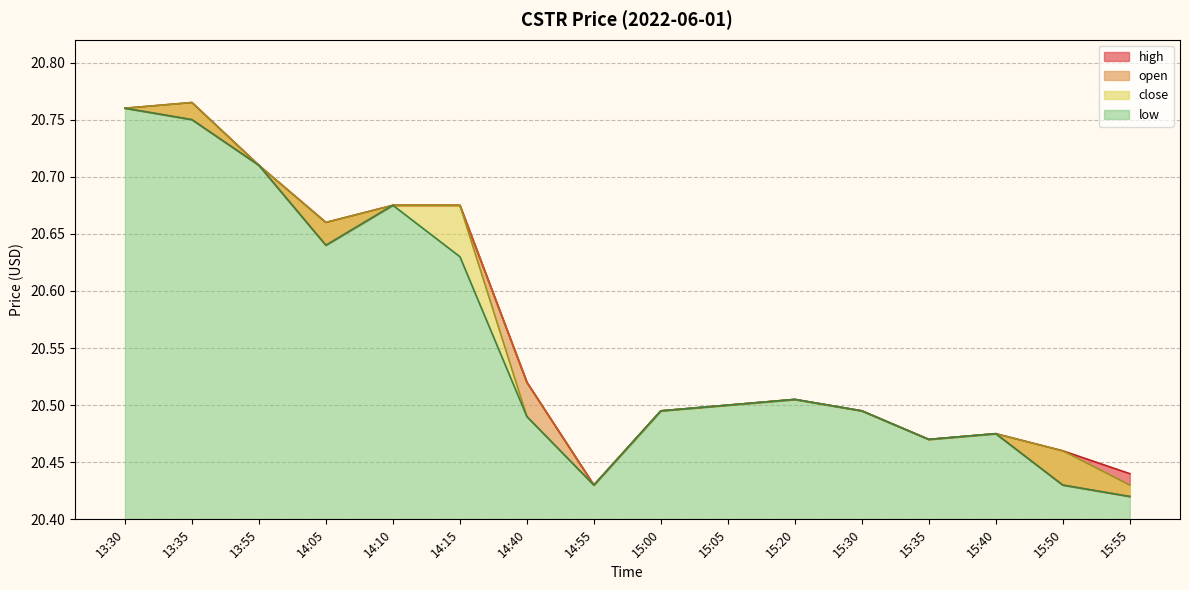

Which series changed the most between 14:05 and 15:30?

high